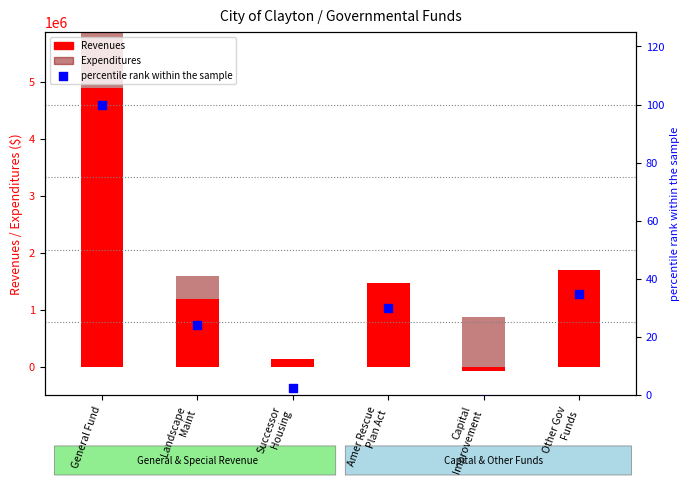

What are all the series names shown in the legend?

Revenues, Expenditures, percentile rank within the sample